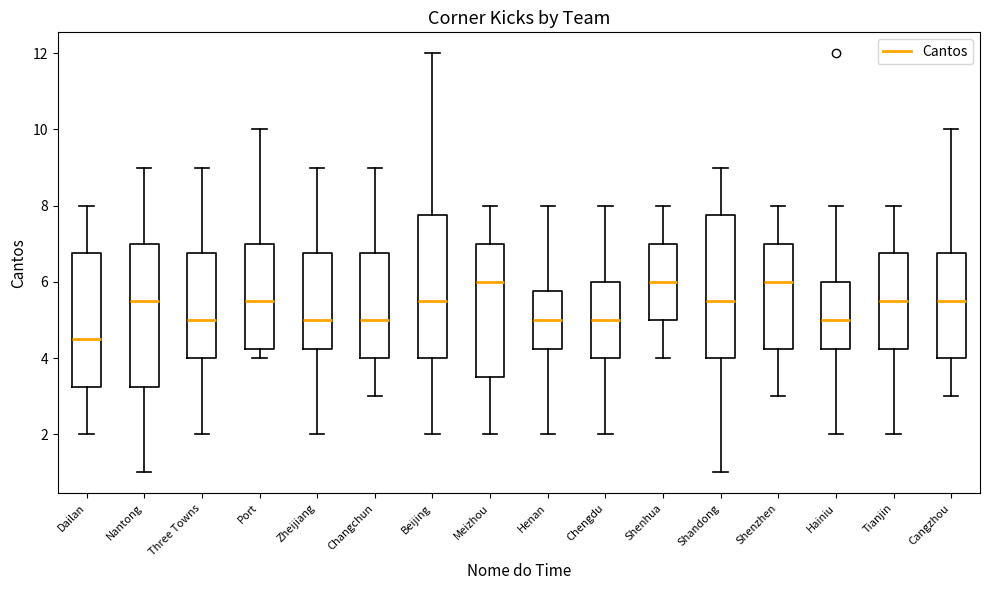

Which box's median line is the lowest?

Dailan